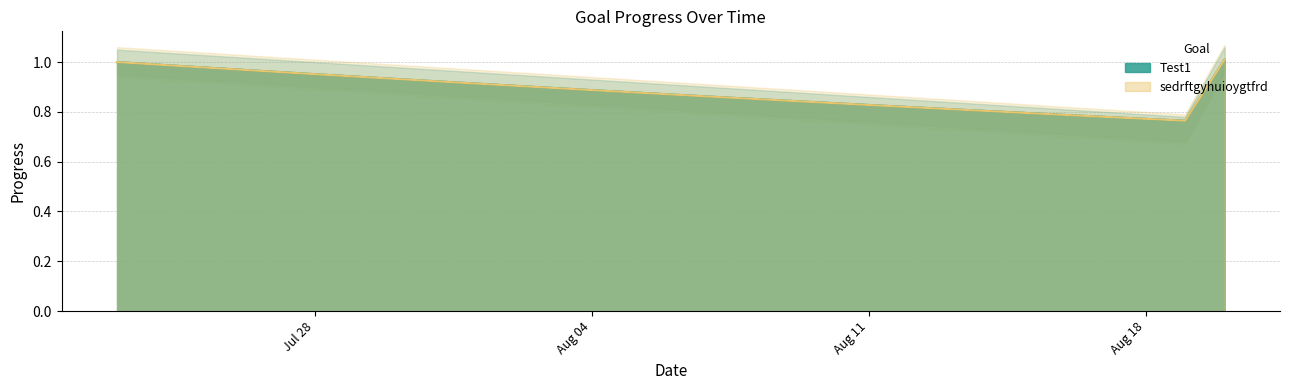

Where is the first local minimum for Test1?

2025-08-19